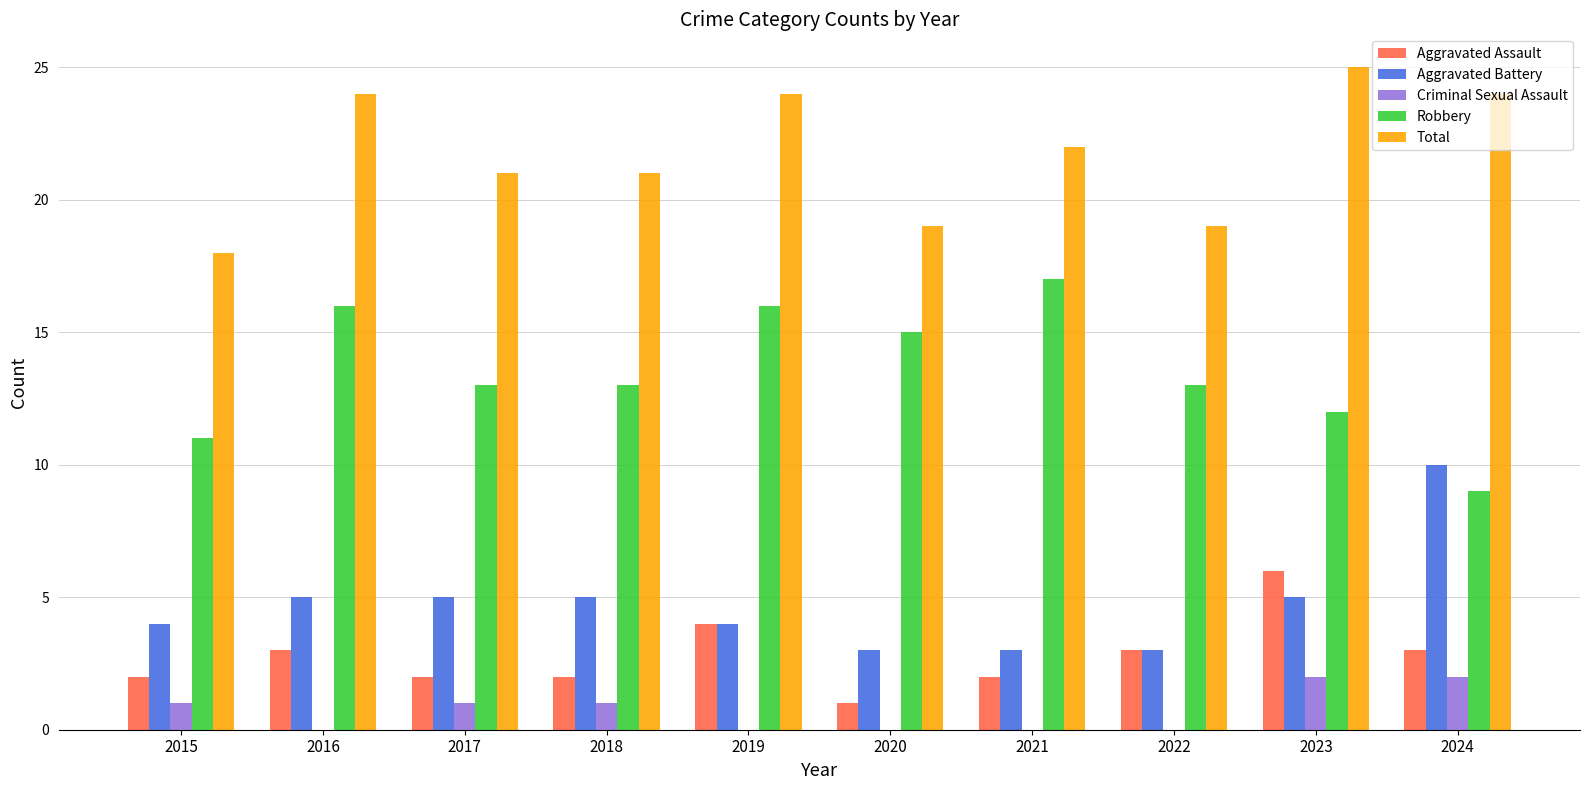

What is the greatest value displayed?

25